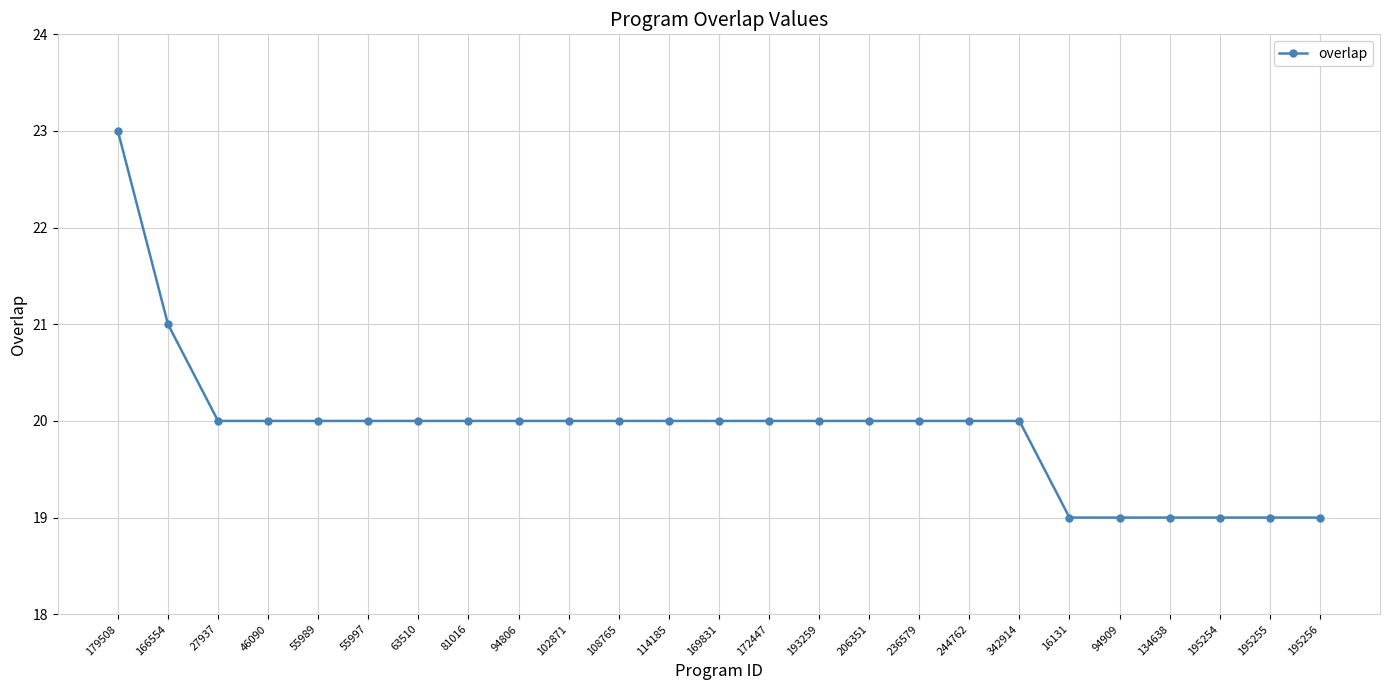

The chart shows a value of 10 at 46090. True or false?

False